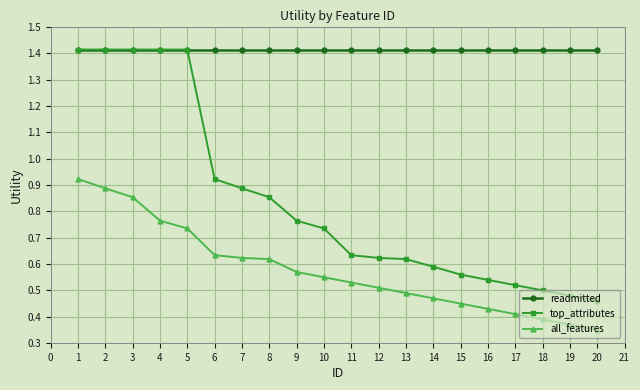

At how many categories does at least one series exceed 1?

20